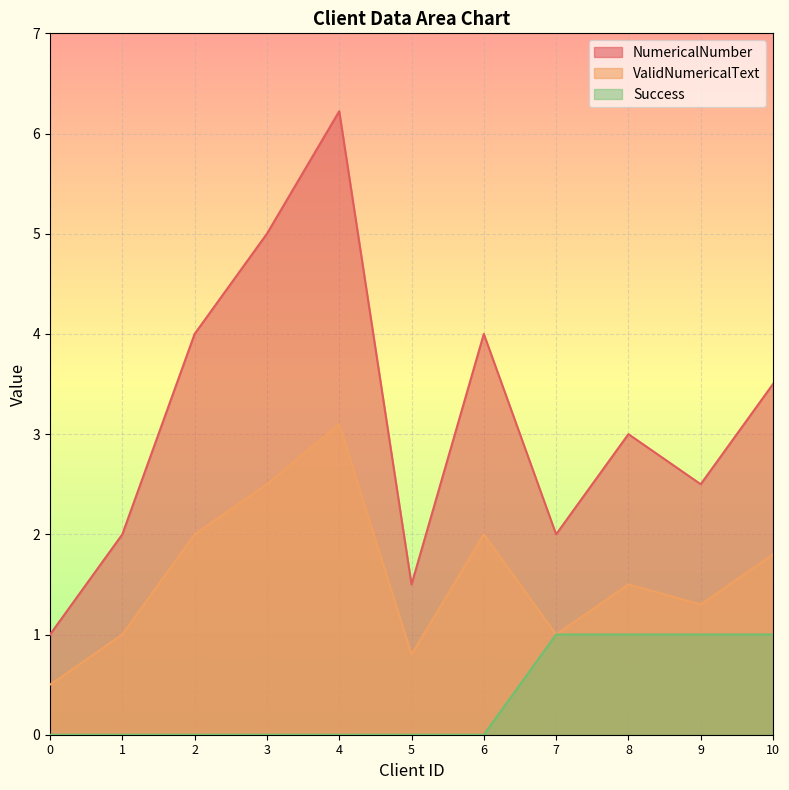

At 0, list the series in order from smallest to largest.

Success, ValidNumericalText, NumericalNumber